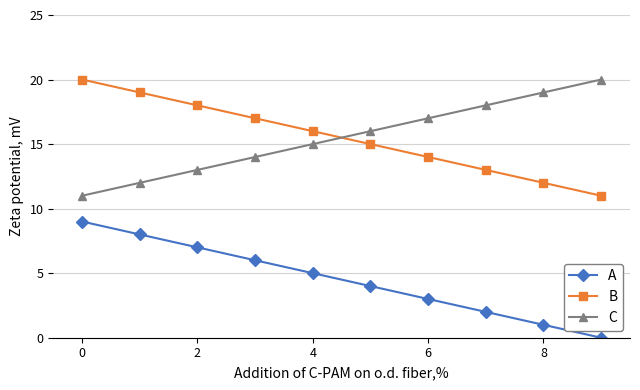

Reading left to right, extract all data points from this chart.

A: 9	8	7	6	5	4	3	2	1	0
B: 20	19	18	17	16	15	14	13	12	11
C: 11	12	13	14	15	16	17	18	19	20